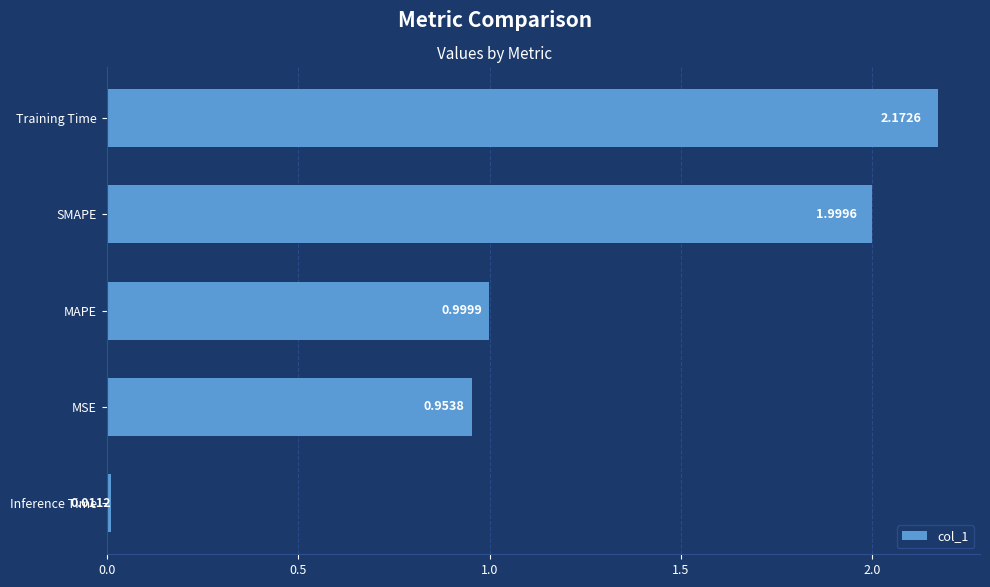

What is the sum of the values at MAPE and SMAPE?

3.0